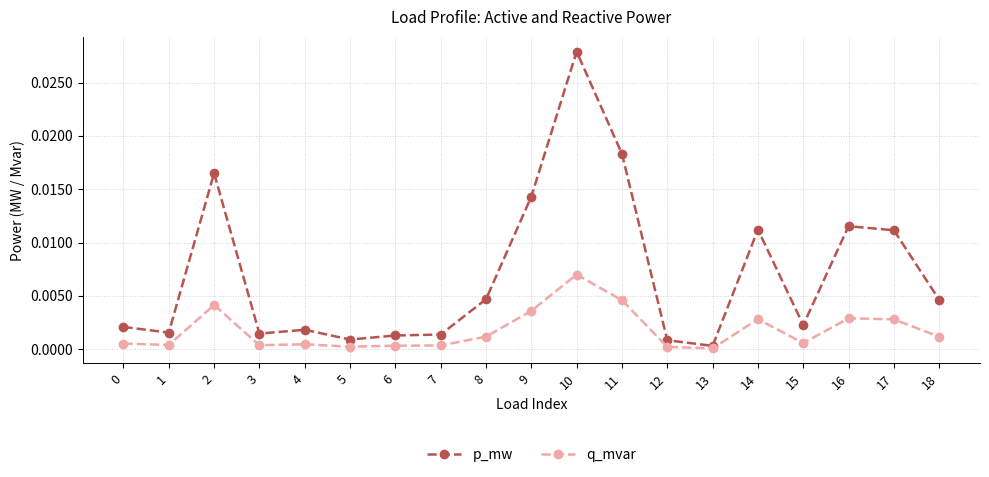

Is the value of p_mw at 5 greater than the value of q_mvar at 6?

Yes